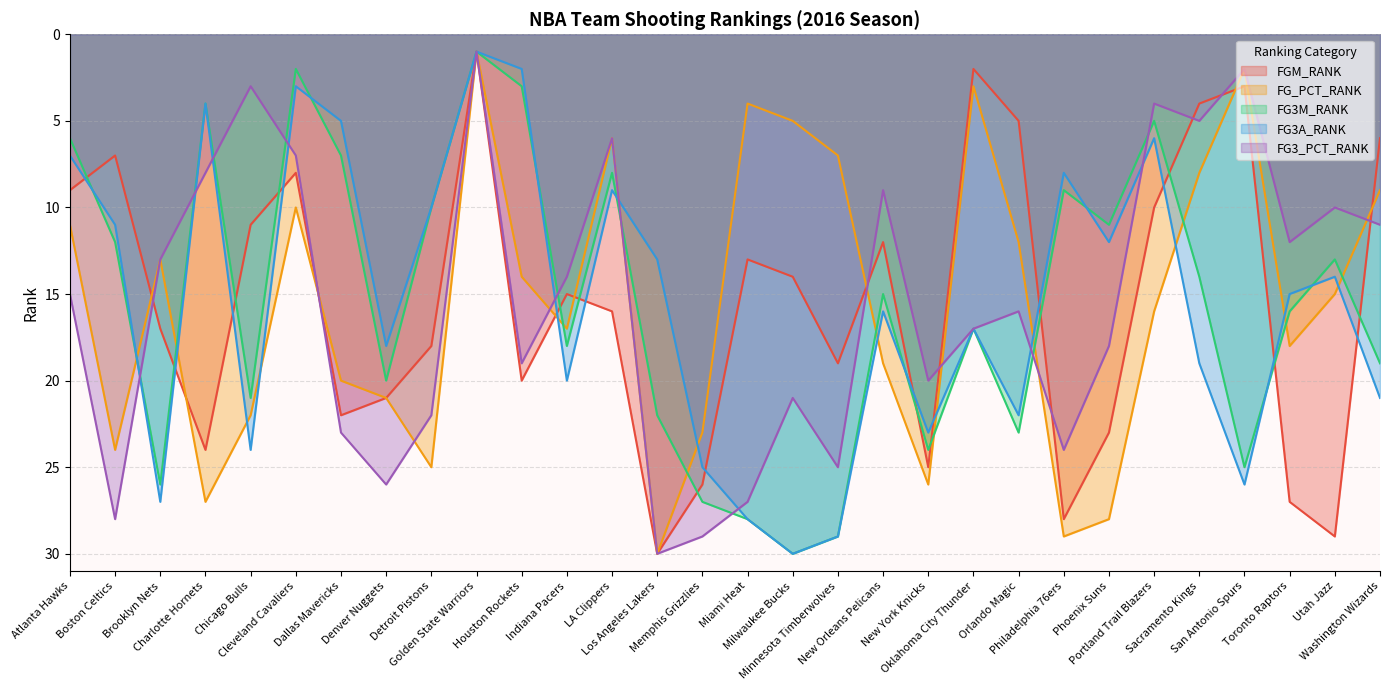

Reading left to right, what are all the values shown in this chart?

FGM_RANK: Atlanta Hawks=9	Boston Celtics=7	Brooklyn Nets=17	Charlotte Hornets=24	Chicago Bulls=11	Cleveland Cavaliers=8	Dallas Mavericks=22	Denver Nuggets=21	Detroit Pistons=18	Golden State Warriors=1	Houston Rockets=20	Indiana Pacers=15	LA Clippers=16	Los Angeles Lakers=30	Memphis Grizzlies=26	Miami Heat=13	Milwaukee Bucks=14	Minnesota Timberwolves=19	New Orleans Pelicans=12	New York Knicks=25	Oklahoma City Thunder=2	Orlando Magic=5	Philadelphia 76ers=28	Phoenix Suns=23	Portland Trail Blazers=10	Sacramento Kings=4	San Antonio Spurs=3	Toronto Raptors=27	Utah Jazz=29	Washington Wizards=6
FG_PCT_RANK: Atlanta Hawks=11	Boston Celtics=24	Brooklyn Nets=13	Charlotte Hornets=27	Chicago Bulls=22	Cleveland Cavaliers=10	Dallas Mavericks=20	Denver Nuggets=21	Detroit Pistons=25	Golden State Warriors=1	Houston Rockets=14	Indiana Pacers=17	LA Clippers=6	Los Angeles Lakers=30	Memphis Grizzlies=23	Miami Heat=4	Milwaukee Bucks=5	Minnesota Timberwolves=7	New Orleans Pelicans=19	New York Knicks=26	Oklahoma City Thunder=3	Orlando Magic=12	Philadelphia 76ers=29	Phoenix Suns=28	Portland Trail Blazers=16	Sacramento Kings=8	San Antonio Spurs=2	Toronto Raptors=18	Utah Jazz=15	Washington Wizards=9
FG3M_RANK: Atlanta Hawks=6	Boston Celtics=12	Brooklyn Nets=26	Charlotte Hornets=4	Chicago Bulls=21	Cleveland Cavaliers=2	Dallas Mavericks=7	Denver Nuggets=20	Detroit Pistons=10	Golden State Warriors=1	Houston Rockets=3	Indiana Pacers=18	LA Clippers=8	Los Angeles Lakers=22	Memphis Grizzlies=27	Miami Heat=28	Milwaukee Bucks=30	Minnesota Timberwolves=29	New Orleans Pelicans=15	New York Knicks=24	Oklahoma City Thunder=17	Orlando Magic=23	Philadelphia 76ers=9	Phoenix Suns=11	Portland Trail Blazers=5	Sacramento Kings=14	San Antonio Spurs=25	Toronto Raptors=16	Utah Jazz=13	Washington Wizards=19
FG3A_RANK: Atlanta Hawks=7	Boston Celtics=11	Brooklyn Nets=27	Charlotte Hornets=4	Chicago Bulls=24	Cleveland Cavaliers=3	Dallas Mavericks=5	Denver Nuggets=18	Detroit Pistons=10	Golden State Warriors=1	Houston Rockets=2	Indiana Pacers=20	LA Clippers=9	Los Angeles Lakers=13	Memphis Grizzlies=25	Miami Heat=28	Milwaukee Bucks=30	Minnesota Timberwolves=29	New Orleans Pelicans=16	New York Knicks=23	Oklahoma City Thunder=17	Orlando Magic=22	Philadelphia 76ers=8	Phoenix Suns=12	Portland Trail Blazers=6	Sacramento Kings=19	San Antonio Spurs=26	Toronto Raptors=15	Utah Jazz=14	Washington Wizards=21
FG3_PCT_RANK: Atlanta Hawks=15	Boston Celtics=28	Brooklyn Nets=13	Charlotte Hornets=8	Chicago Bulls=3	Cleveland Cavaliers=7	Dallas Mavericks=23	Denver Nuggets=26	Detroit Pistons=22	Golden State Warriors=1	Houston Rockets=19	Indiana Pacers=14	LA Clippers=6	Los Angeles Lakers=30	Memphis Grizzlies=29	Miami Heat=27	Milwaukee Bucks=21	Minnesota Timberwolves=25	New Orleans Pelicans=9	New York Knicks=20	Oklahoma City Thunder=17	Orlando Magic=16	Philadelphia 76ers=24	Phoenix Suns=18	Portland Trail Blazers=4	Sacramento Kings=5	San Antonio Spurs=2	Toronto Raptors=12	Utah Jazz=10	Washington Wizards=11